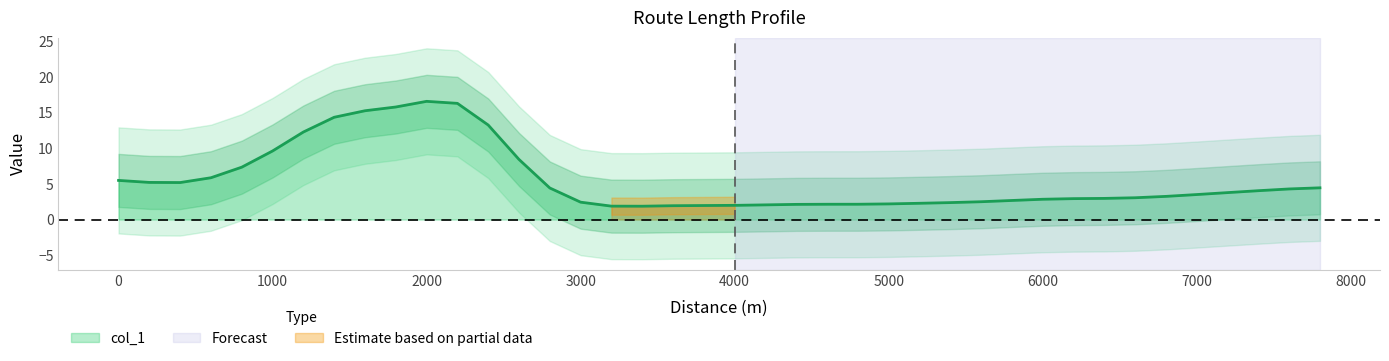

What is the lowest value of the col_1 series?

1.9